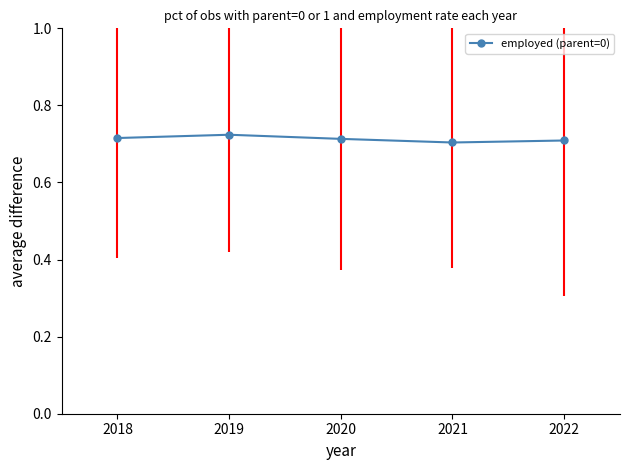

At which category does the data reach its first local peak?

2019